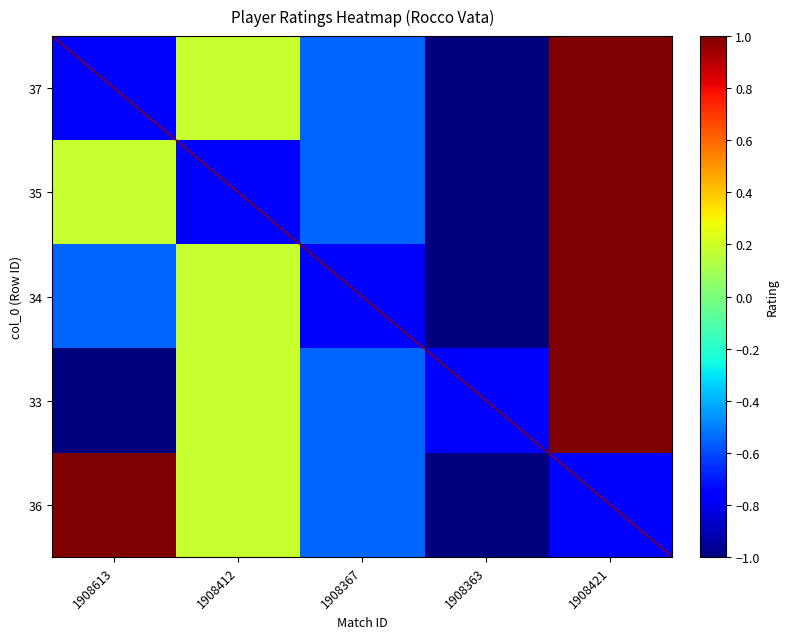

At 1908367, list the series in order from largest to smallest.

37, 35, 33, 36, 34